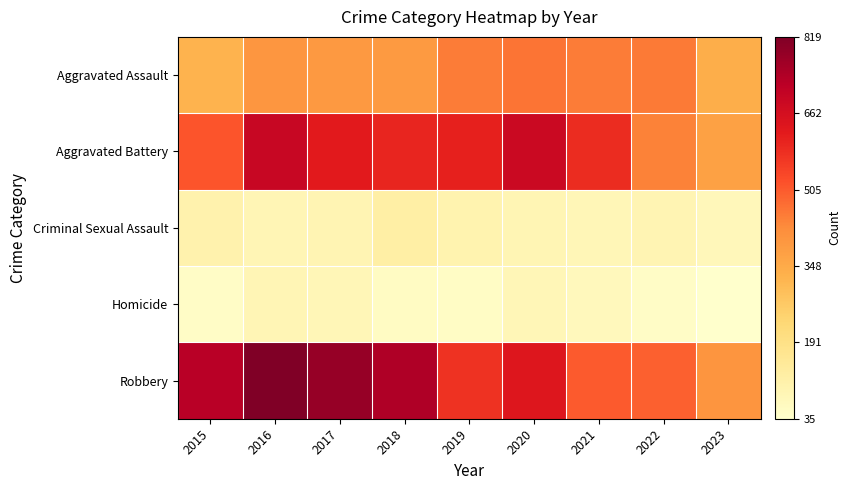

Reading left to right, extract all data points from this chart.

Aggravated Assault: 2015=323	2016=402	2017=396	2018=392	2019=452	2020=466	2021=452	2022=457	2023=341
Aggravated Battery: 2015=515	2016=691	2017=623	2018=600	2019=608	2020=686	2021=587	2022=445	2023=374
Criminal Sexual Assault: 2015=105	2016=87	2017=91	2018=123	2019=102	2020=89	2021=81	2022=93	2023=75
Homicide: 2015=50	2016=87	2017=82	2018=56	2019=53	2020=81	2021=69	2022=49	2023=35
Robbery: 2015=726	2016=819	2017=780	2018=741	2019=577	2020=637	2021=506	2022=497	2023=404